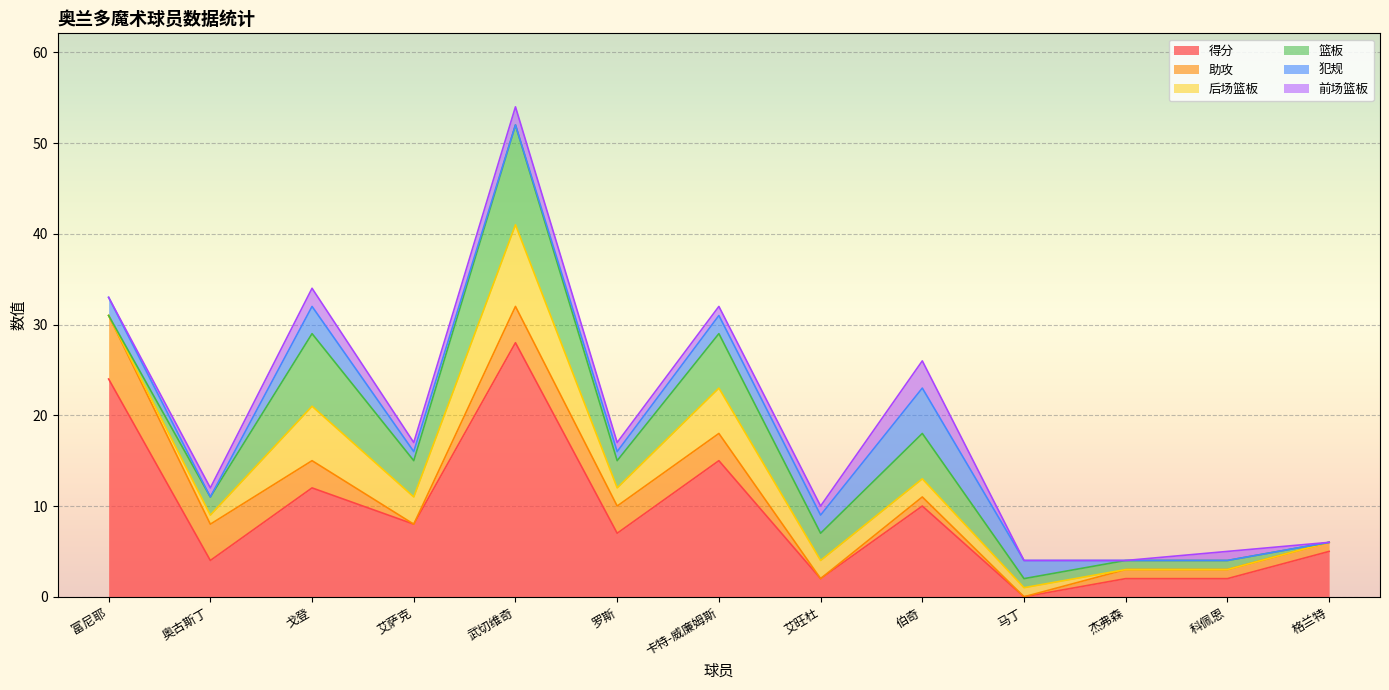

In 篮板, how many points are lower than both neighbors (excluding endpoints)?

3